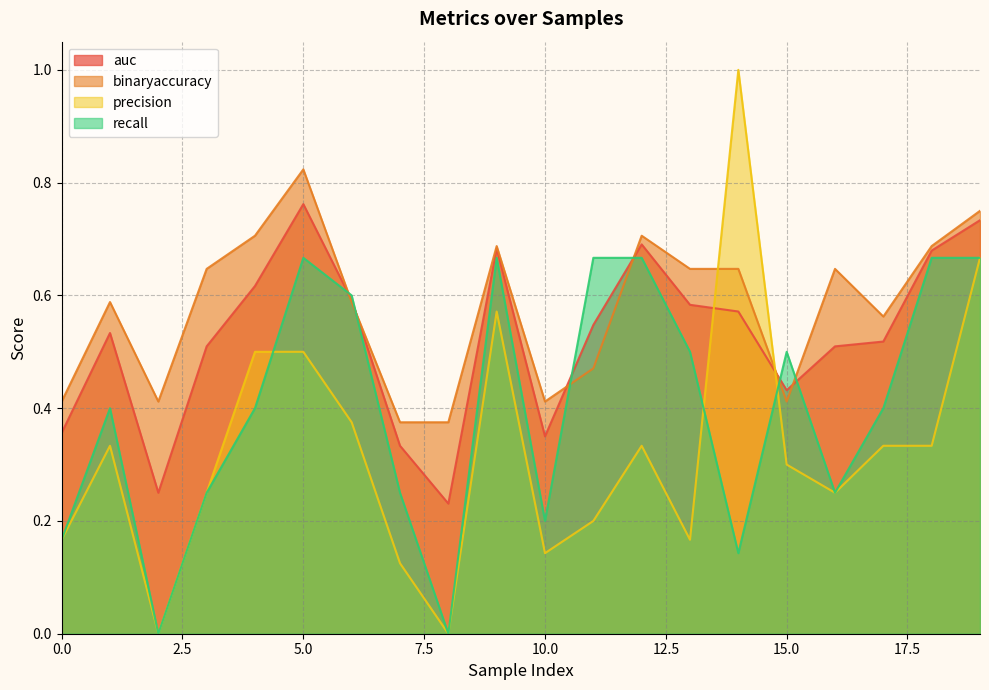

What is the value of the precision point at the 7th from the left?

0.4